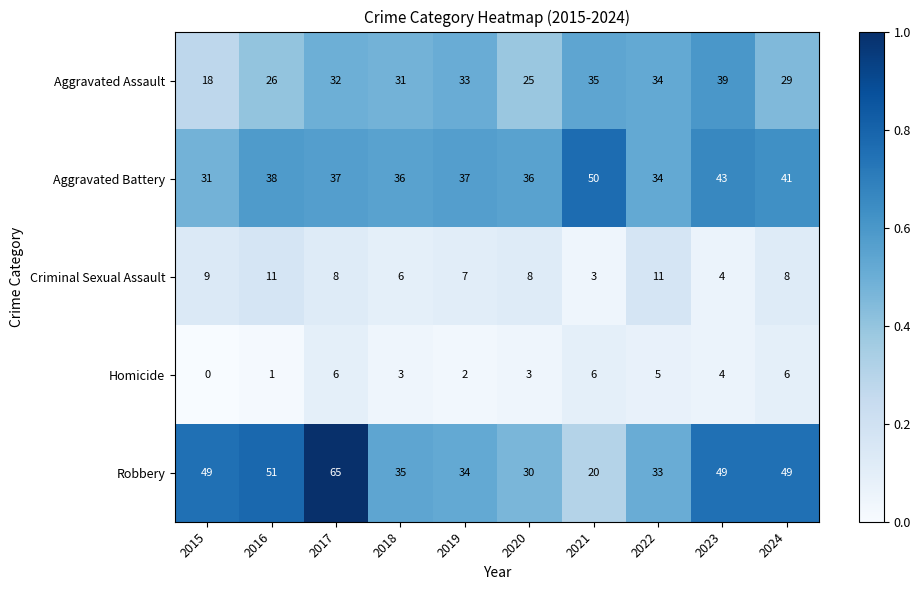

List the series in order of their peak value, highest first.

Robbery, Aggravated Battery, Aggravated Assault, Criminal Sexual Assault, Homicide